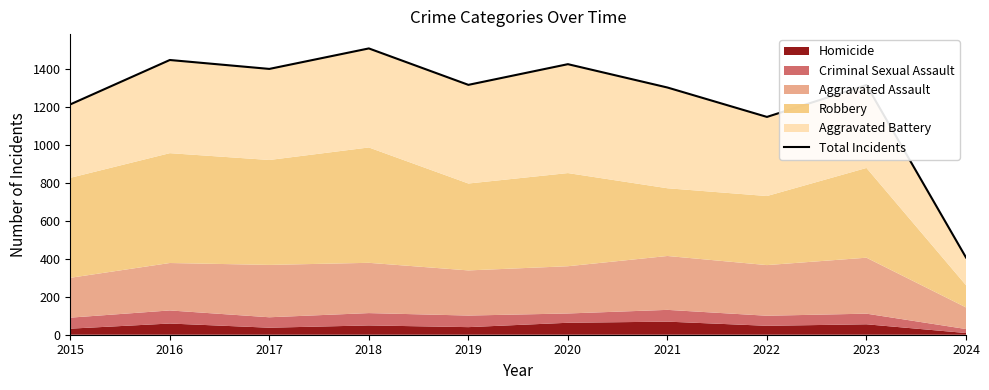

Which has a higher value, 2023 or 2018?

2018